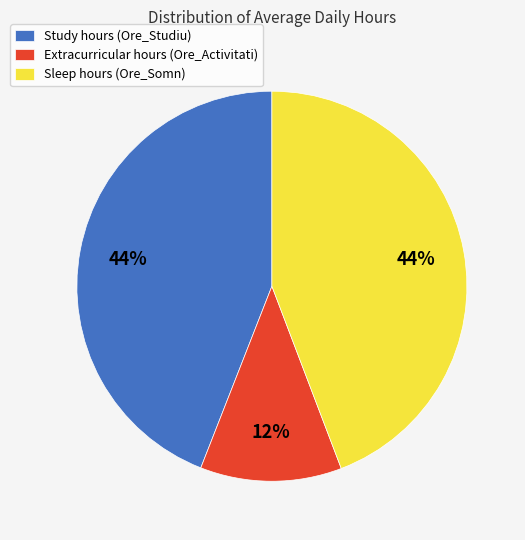

What is the ratio of the value at Sleep hours (Ore_Somn) to the value at Study hours (Ore_Studiu)?

1.0